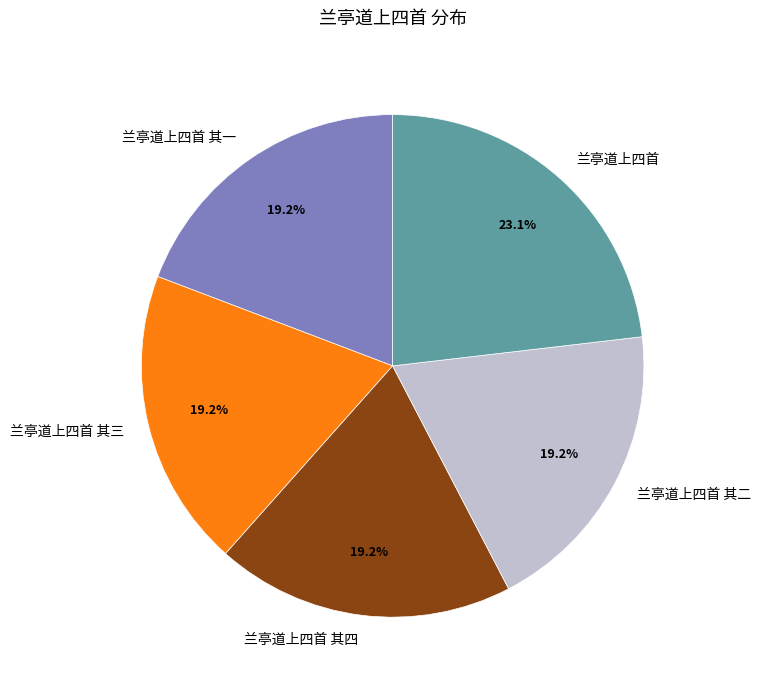

What percentage is the 兰亭道上四首 其一 slice, to the nearest percent?

19%